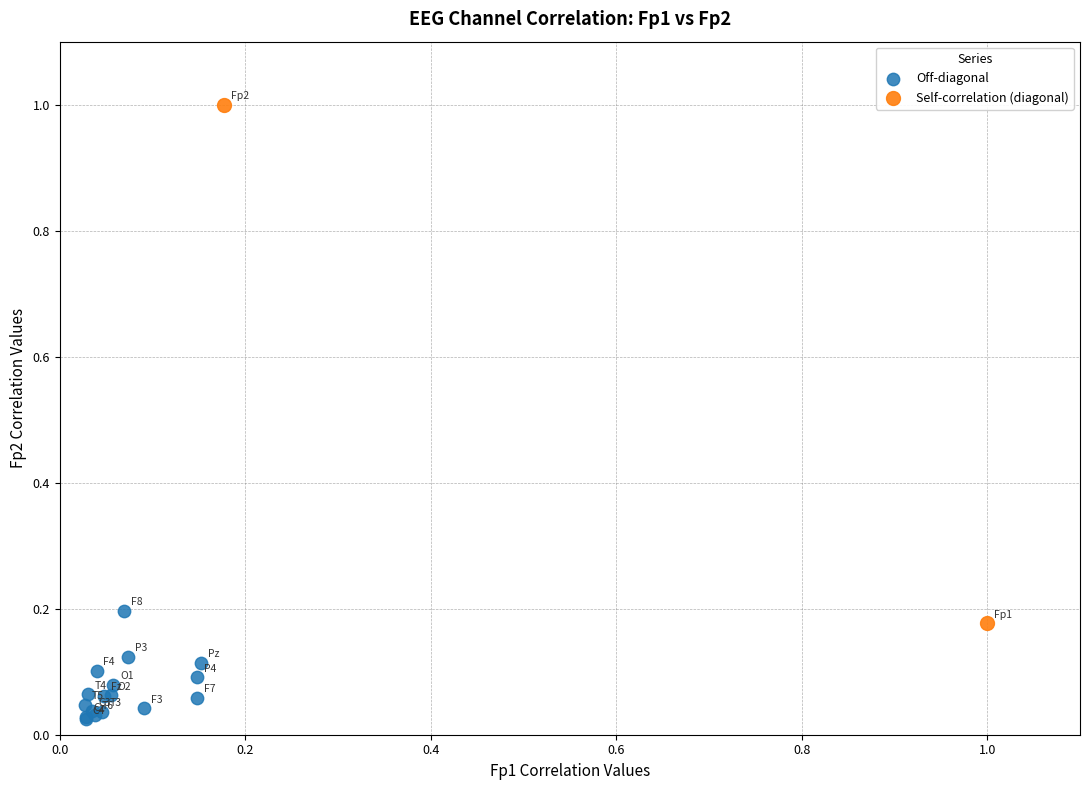

Which series has the widest spread of Y values?

Self-correlation (diagonal)